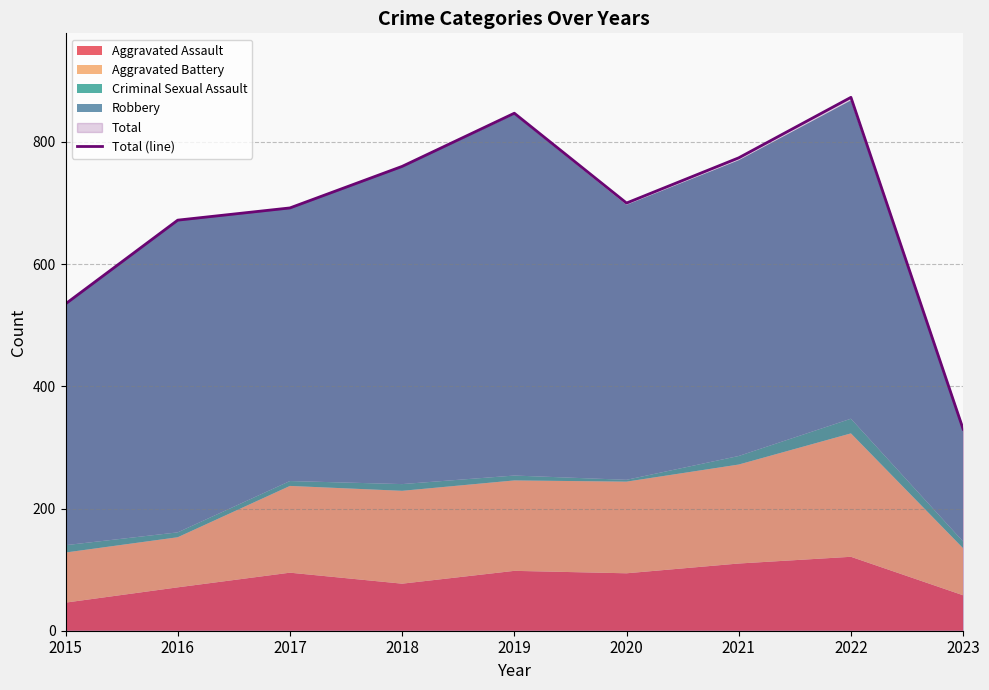

What is the difference between the second highest and minimum values?

517